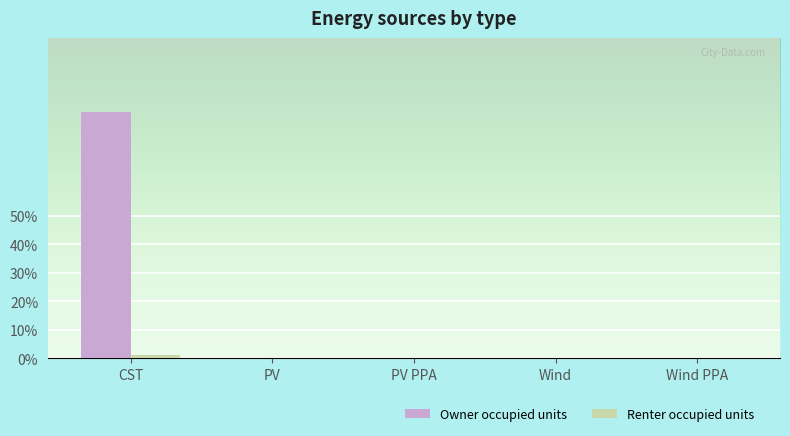

Which label corresponds to the smallest value in the chart?

PV